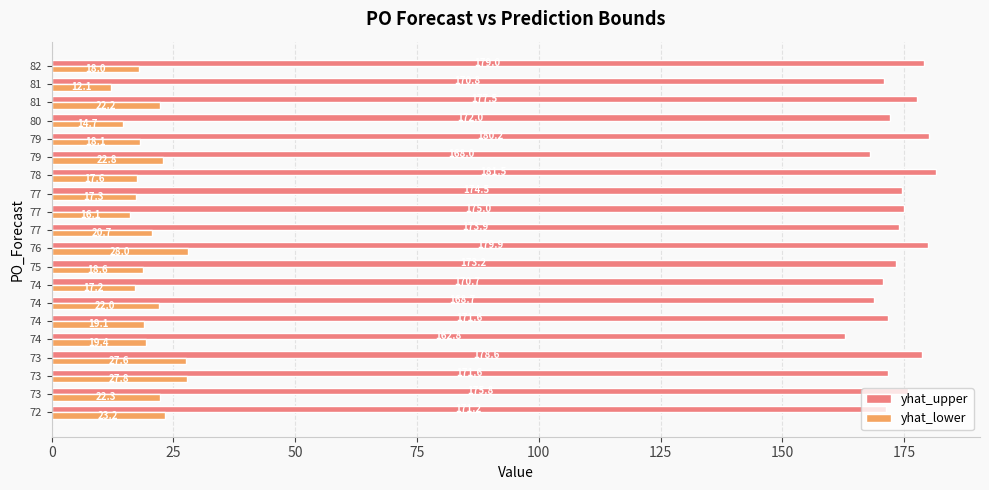

How many distinct data groups are displayed?

2